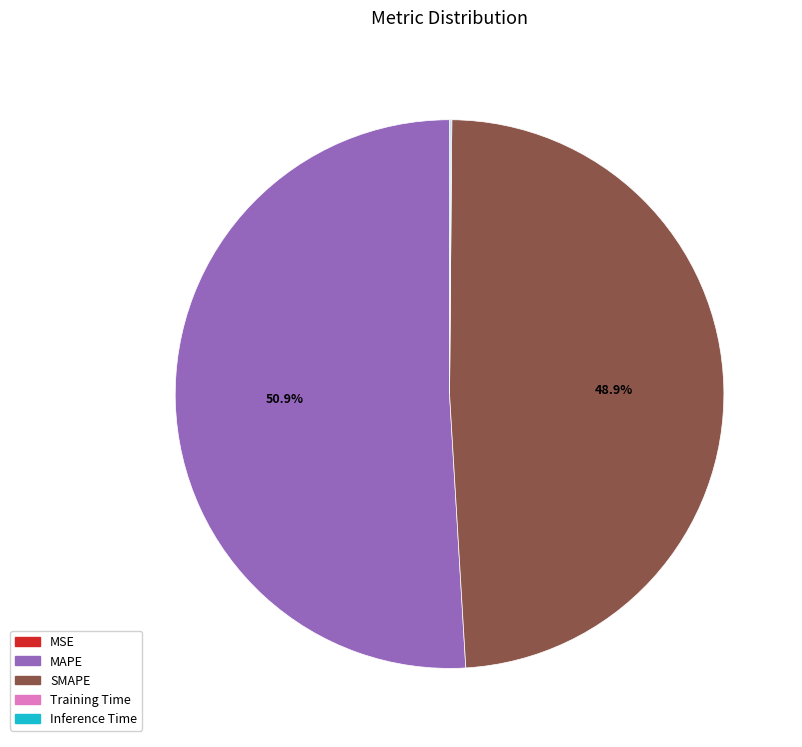

Does MAPE account for over 50% of the chart?

Yes